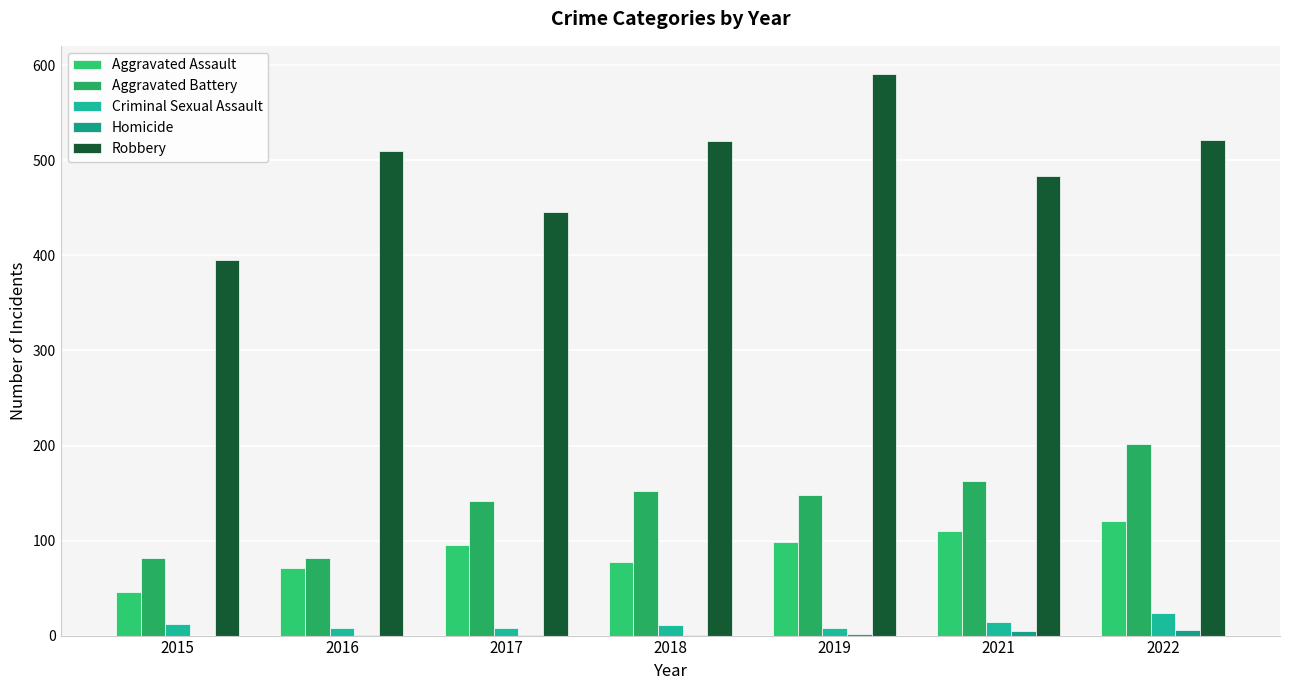

The Criminal Sexual Assault series shows 8 at 2016. True or false?

True